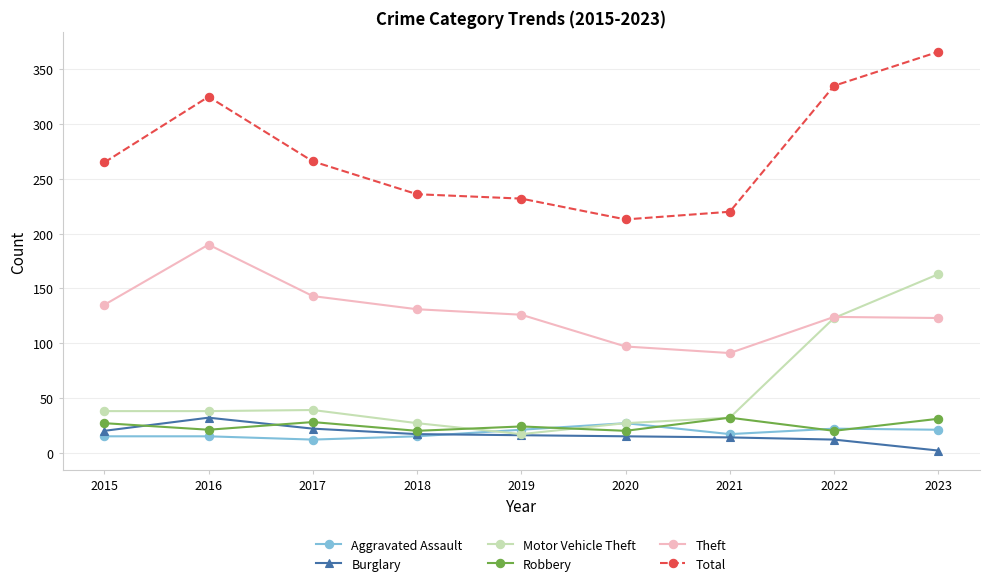

Which series changed the most between 2015 and 2022?

Motor Vehicle Theft